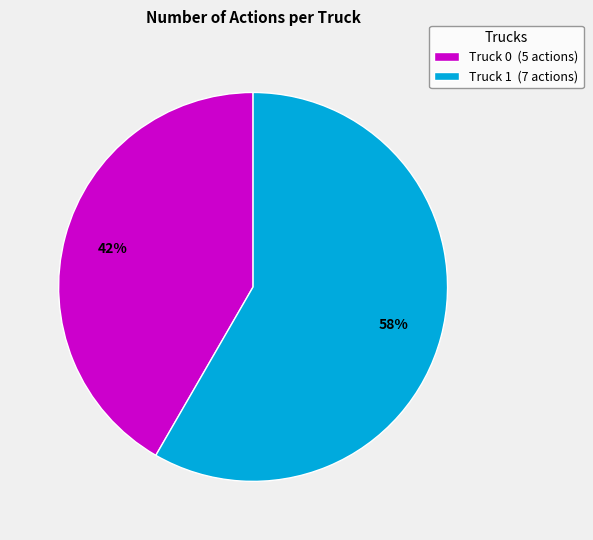

Combined, do Truck 1 and Truck 0 account for over 50%?

Yes